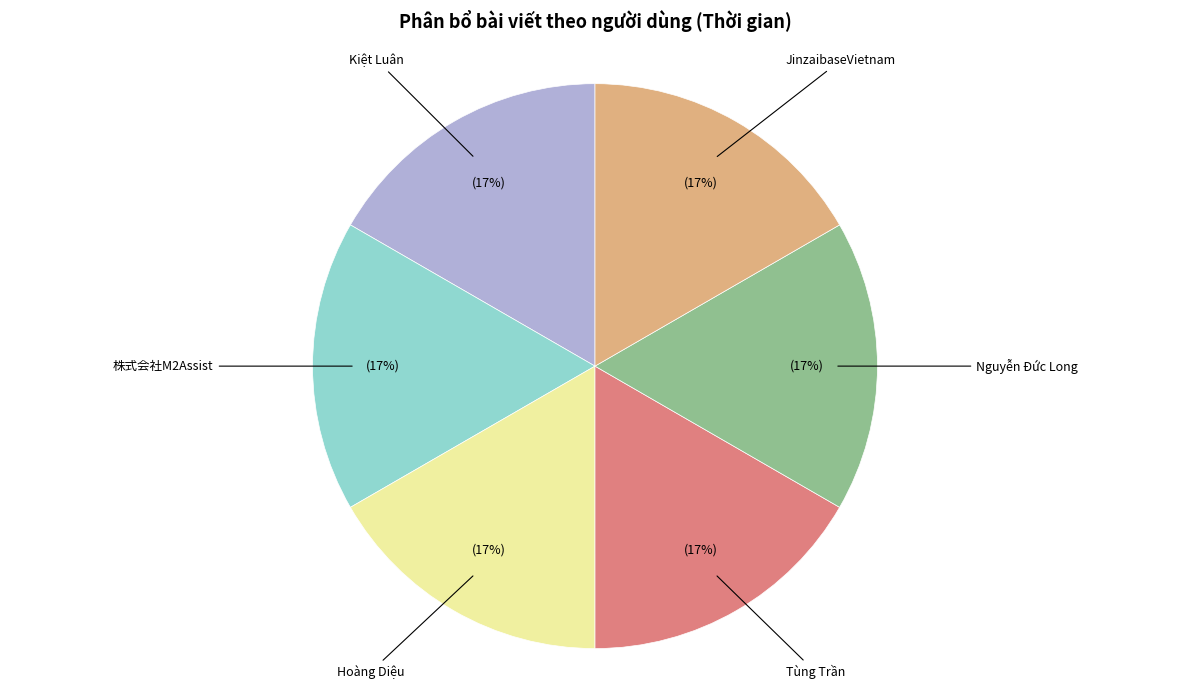

True or false: Kiệt Luân accounts for 17% of the total.

True